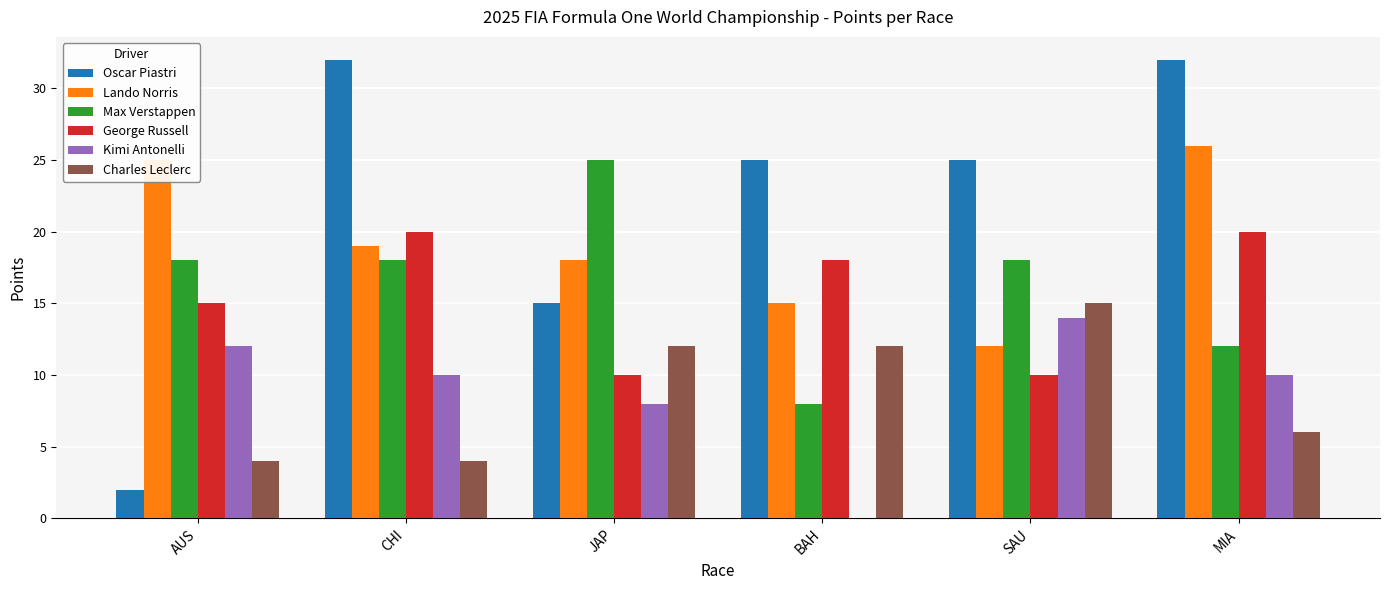

Where does the Oscar Piastri series first go above 25?

CHI